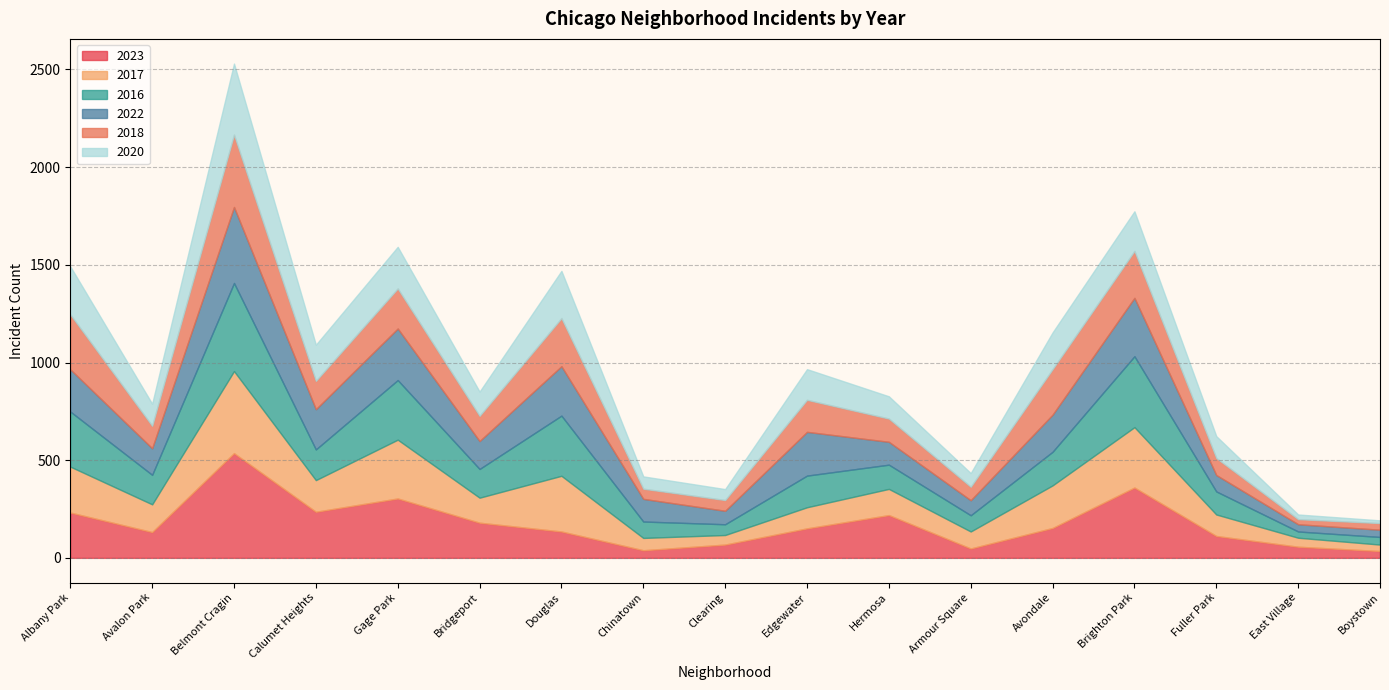

What are all the series names shown in the legend?

2023, 2017, 2016, 2022, 2018, 2020